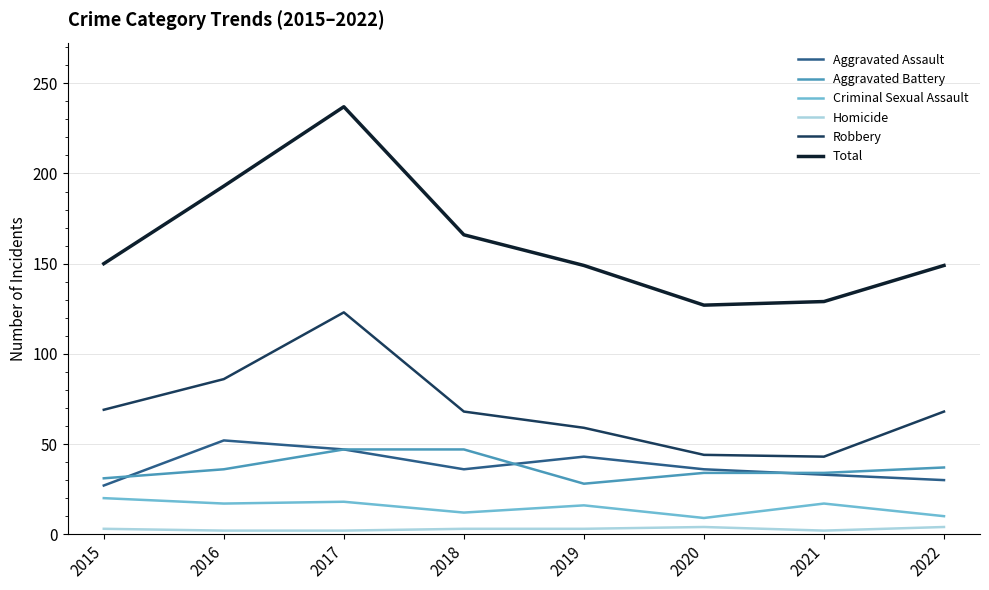

True or false: Homicide and Aggravated Assault cross at least once.

False